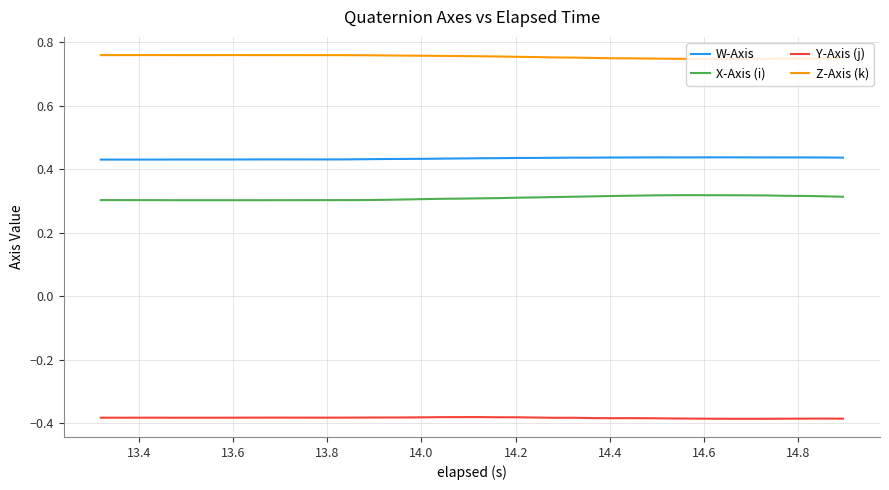

True or false: Y-Axis (j) and Z-Axis (k) cross at least once.

False